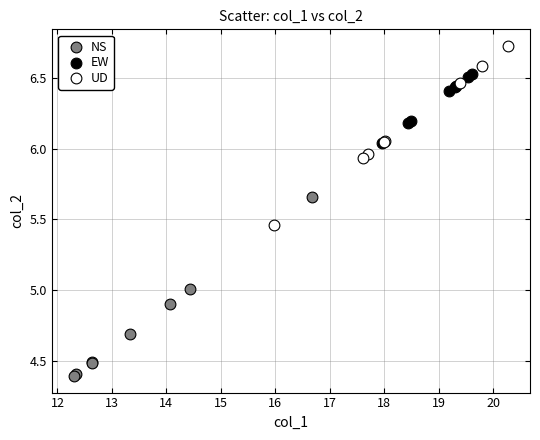

Which series reaches the maximum Y coordinate?

UD